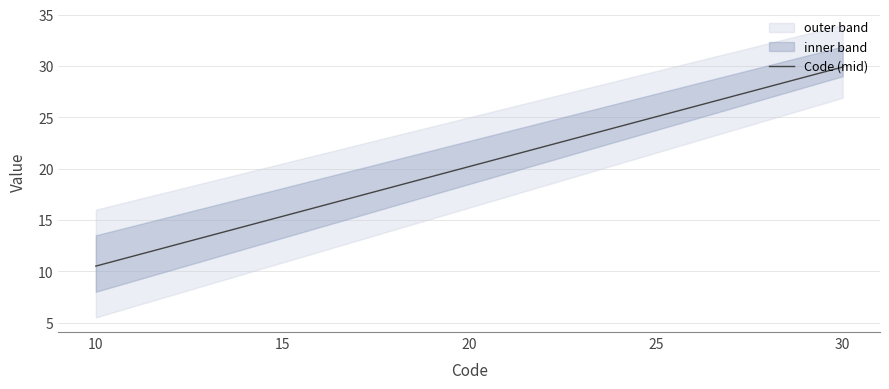

Which category has the highest value in the Code (mid) series?

30